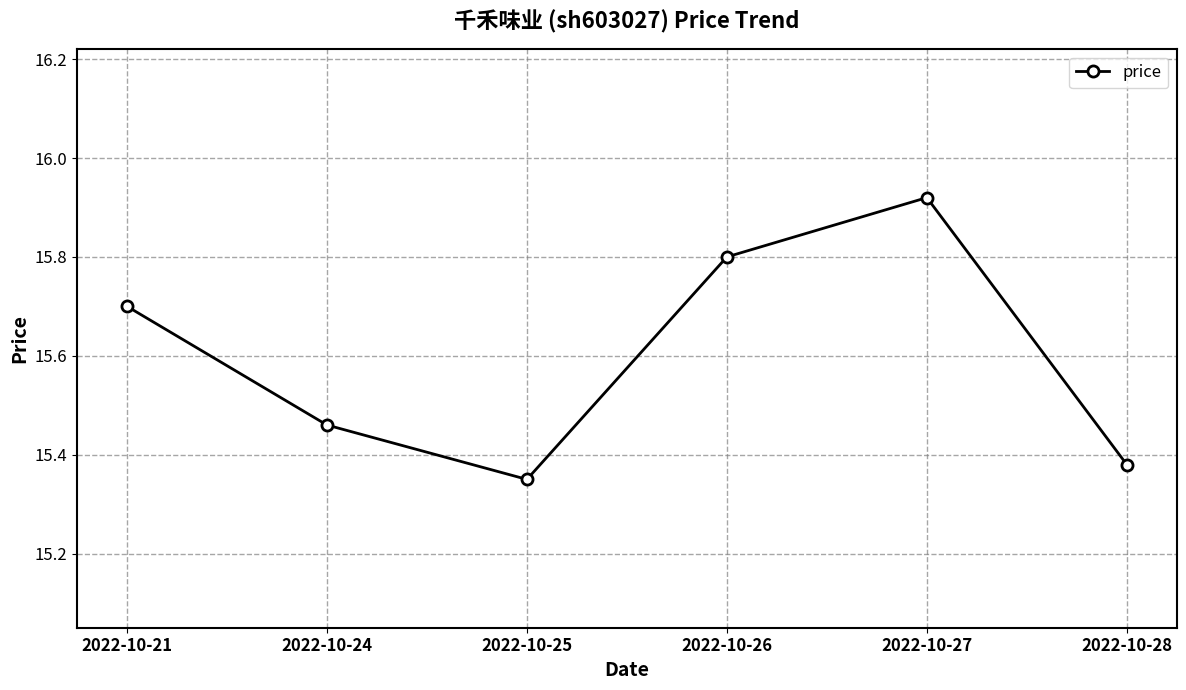

What is the difference between the values at 2022-10-24 and 2022-10-26?

0.3